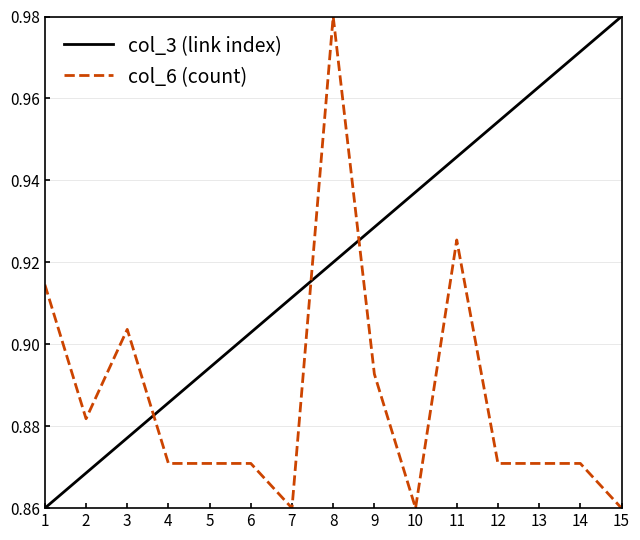

Which series changed the most between 8 and 14?

col_6 (count)